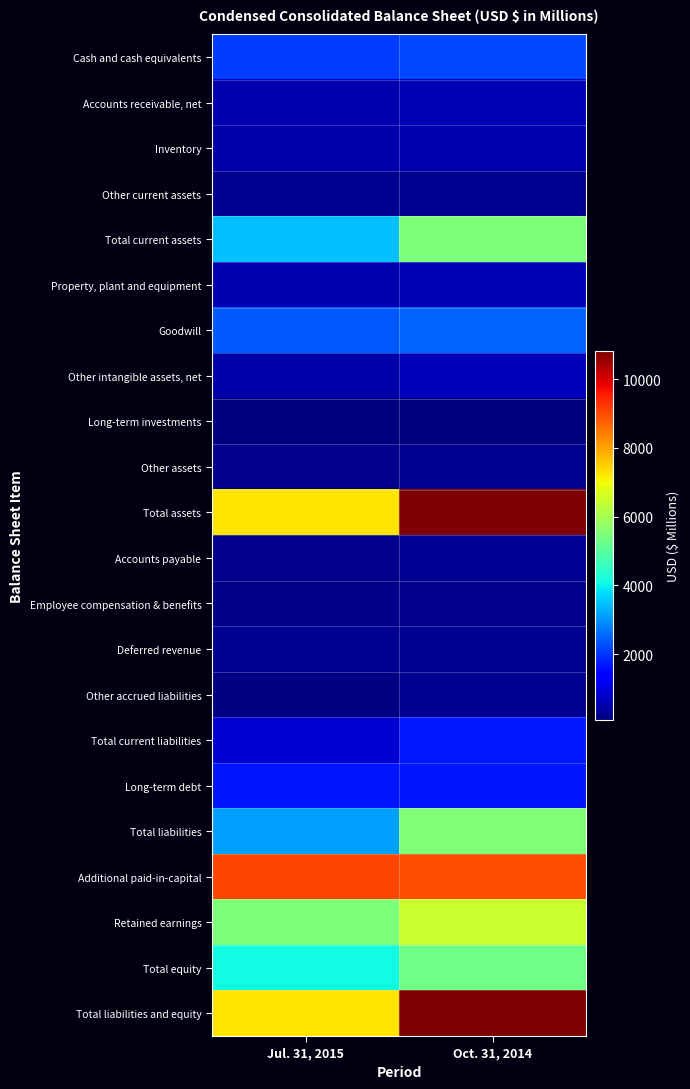

Which series has the widest spread of values?

Total assets